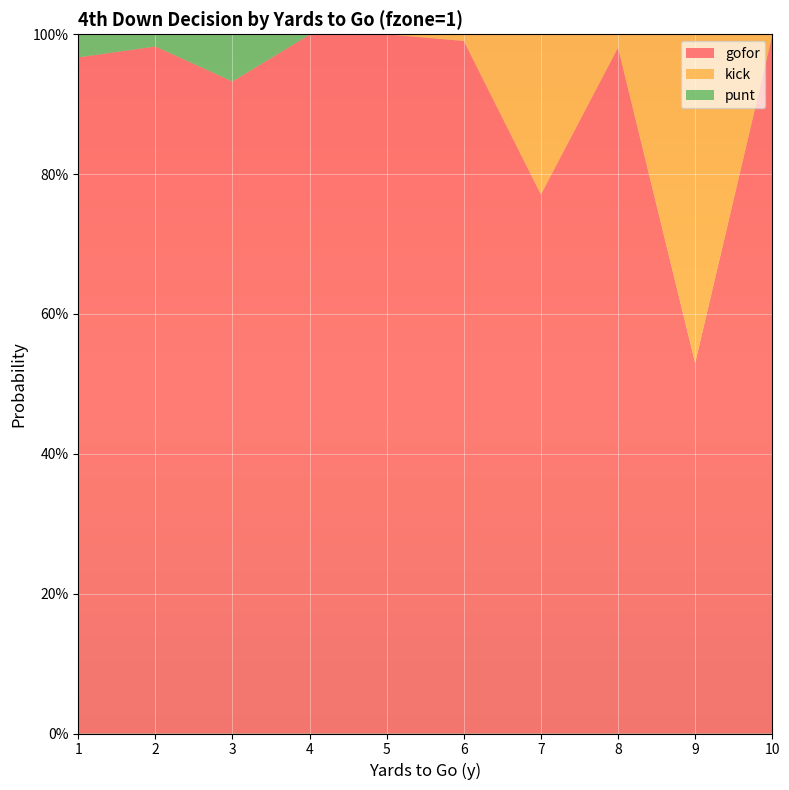

Reading right to left, transcribe all the data shown in this chart.

gofor: 1.0	0.5	1.0	0.8	1.0	1.0	1.0	0.9	1.0	1.0
kick: 0.0	0.5	0.0	0.2	0.0	0.0	0.0	0.0	0.0	0.0
punt: 0.0	0.0	0.0	0.0	0.0	0.0	0.0	0.1	0.0	0.0